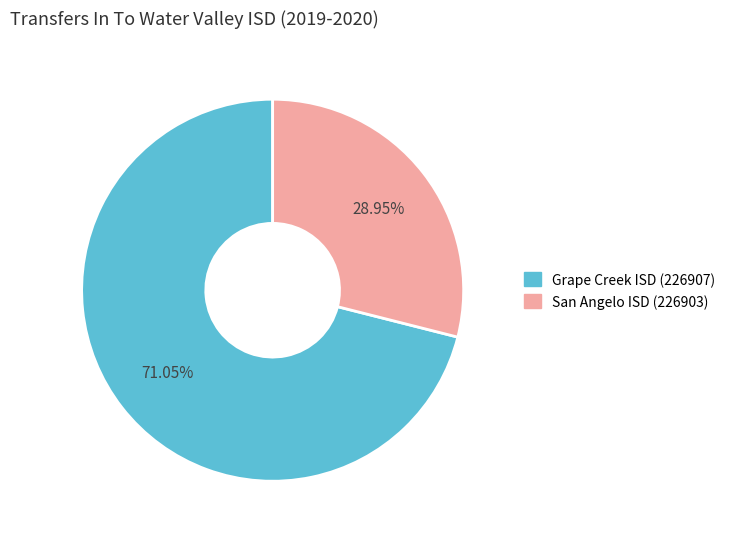

The Grape Creek ISD (226907) slice represents 71% of the pie. True or false?

True